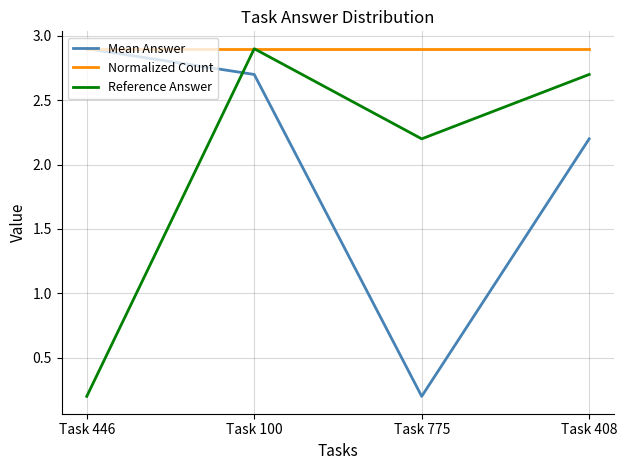

List the labels in order of Mean Answer value, smallest first.

Task 775, Task 408, Task 100, Task 446